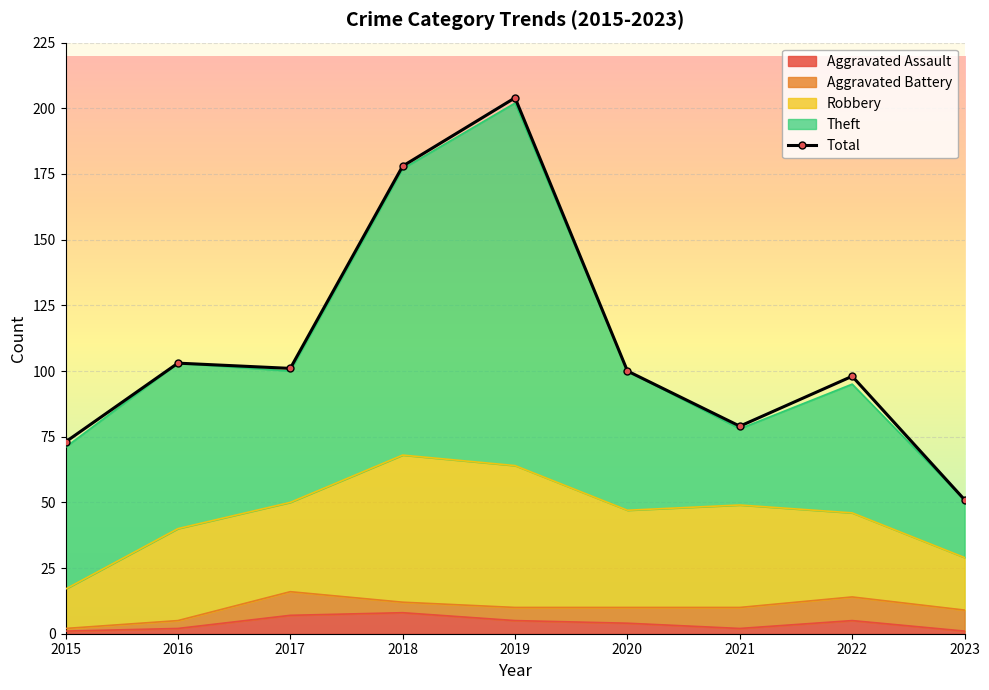

What is the change in value from 2018 to 2022?

-80